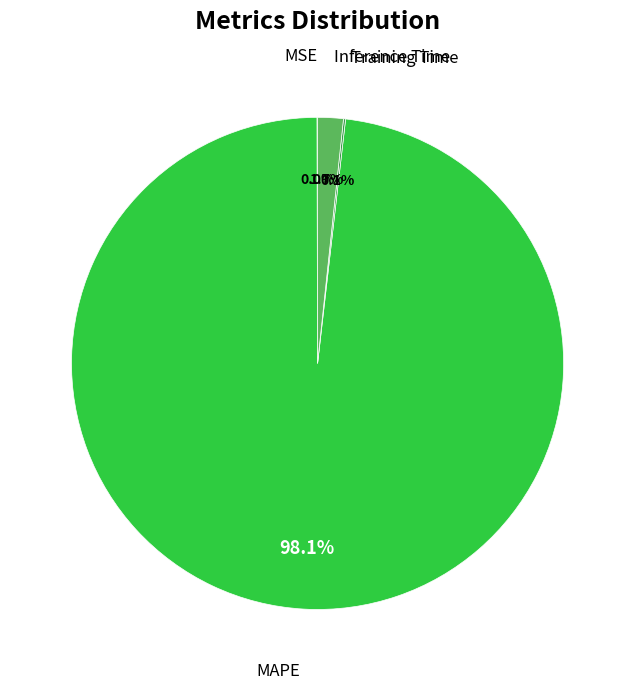

Is there a majority slice in this chart?

Yes